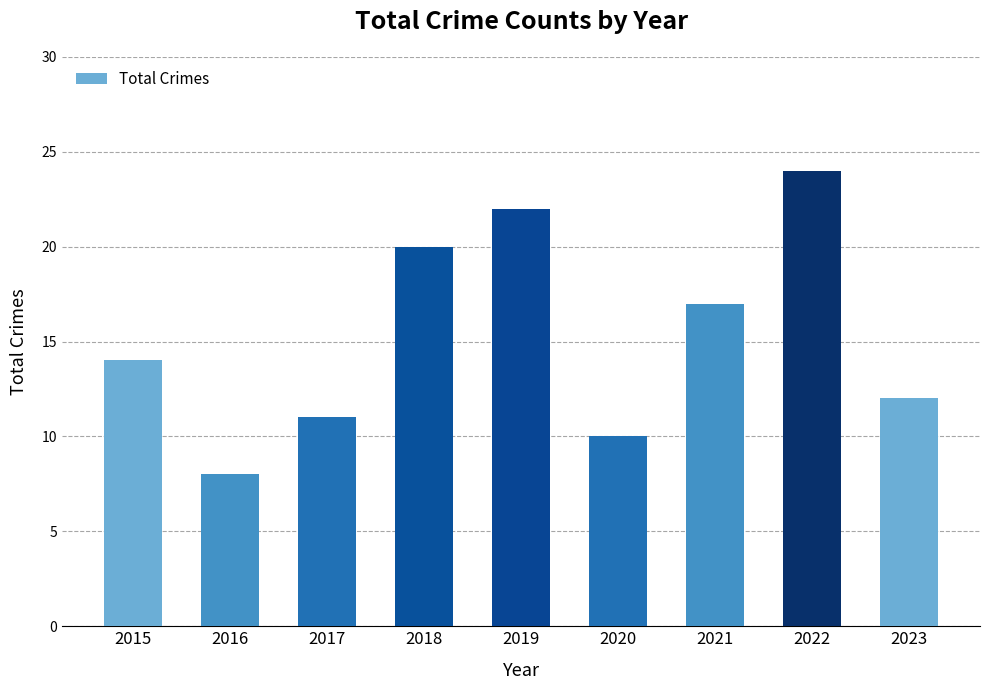

At which category does the chart reach its peak across all series?

2022